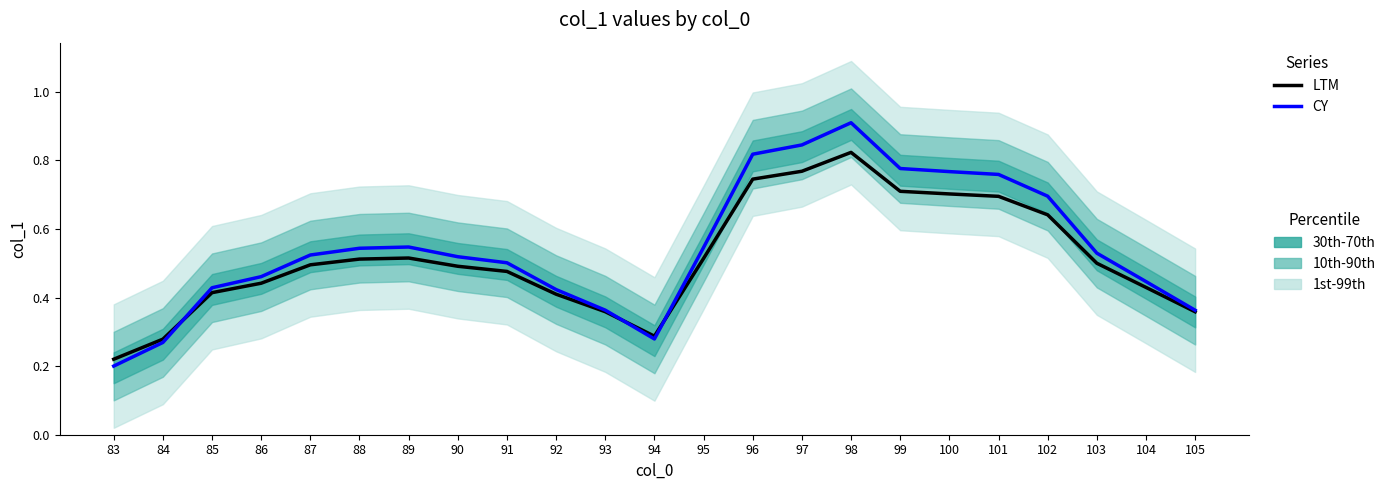

Does the chart have visible grid lines?

No